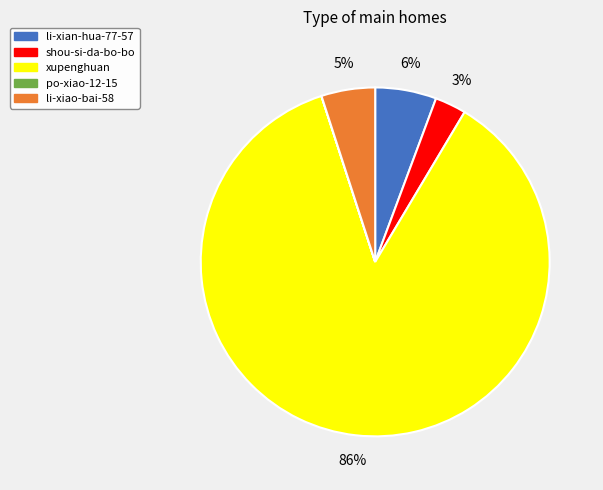

To the nearest percent, what is the average slice percentage?

20%